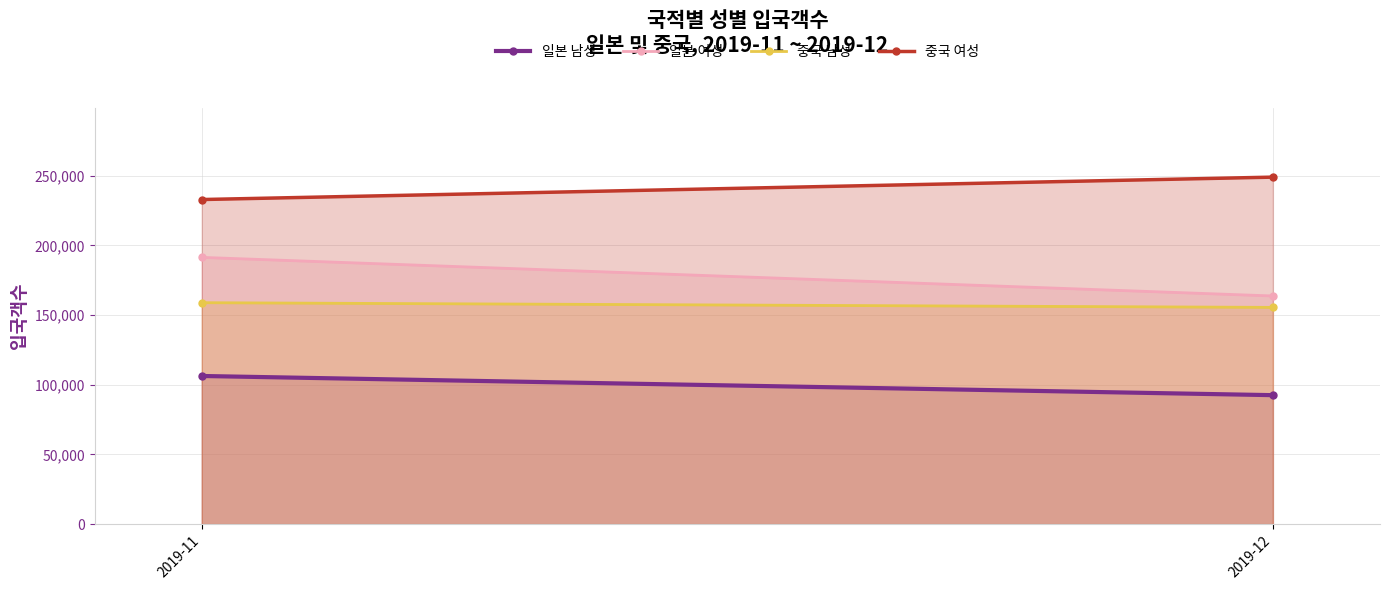

Rank the categories by 일본 여성 value from highest to lowest.

2019-11, 2019-12